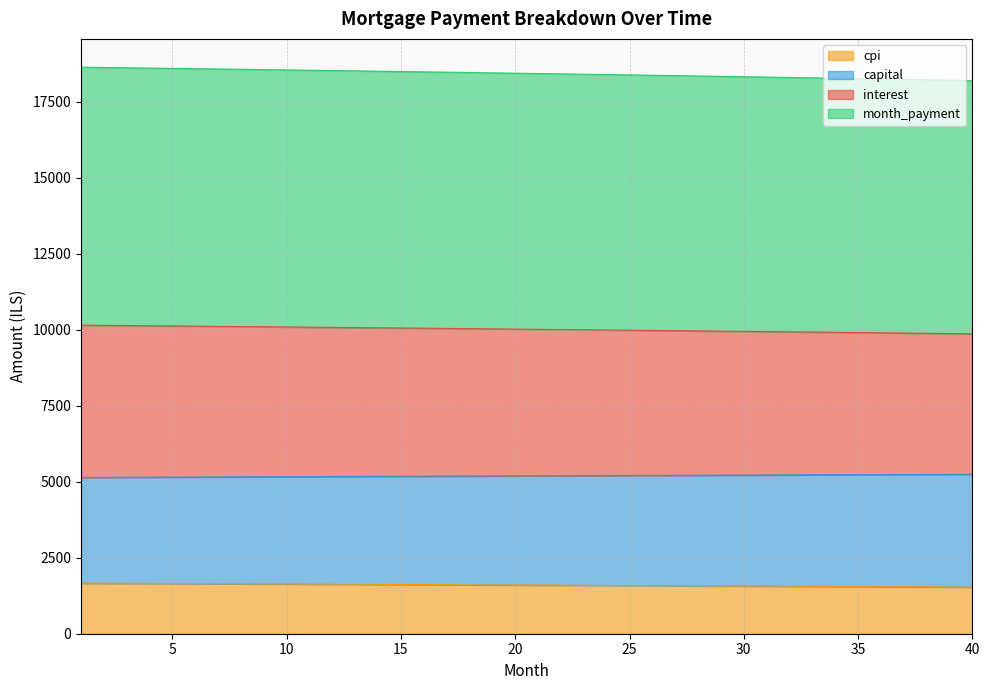

At how many categories does at least one series exceed 16153?

40